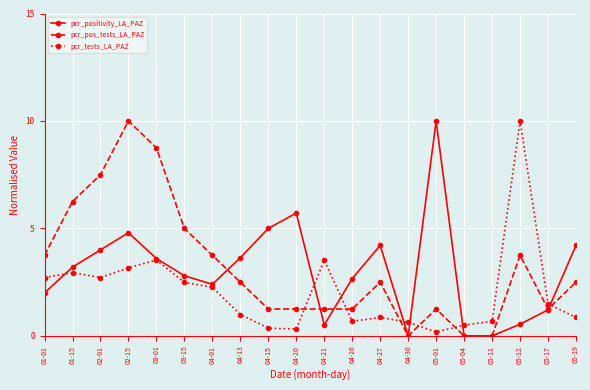

What is the average value of the pcr_positivity_LA_PAZ series?

3.0